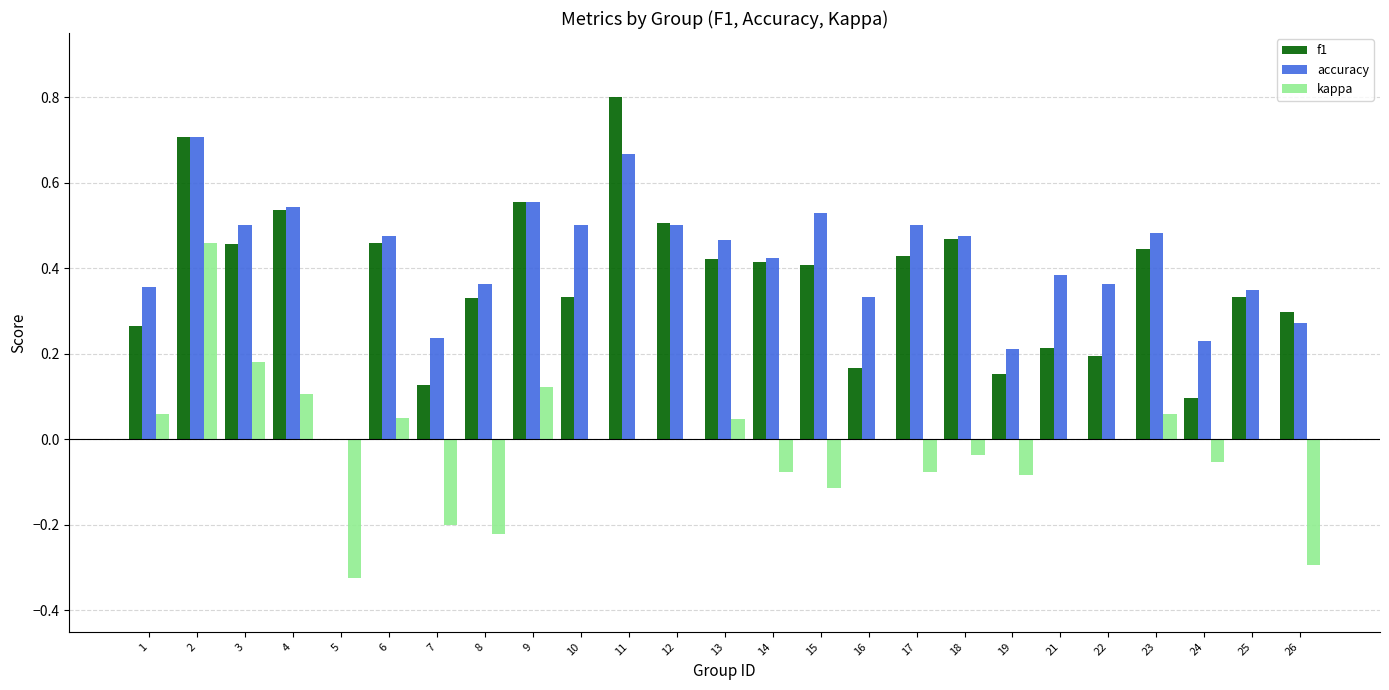

Which category has the highest value in the f1 series?

11